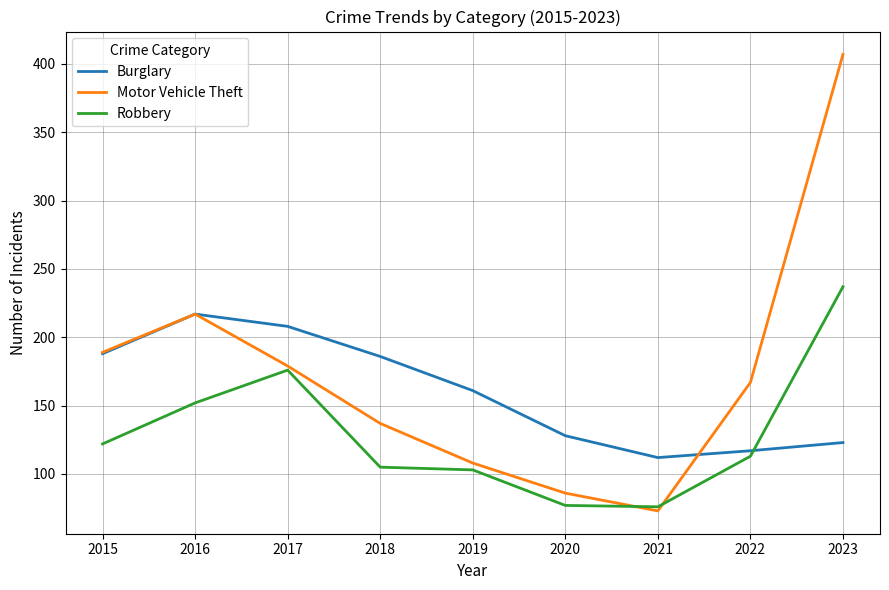

List the series in order of their overall mean, highest first.

Motor Vehicle Theft, Burglary, Robbery